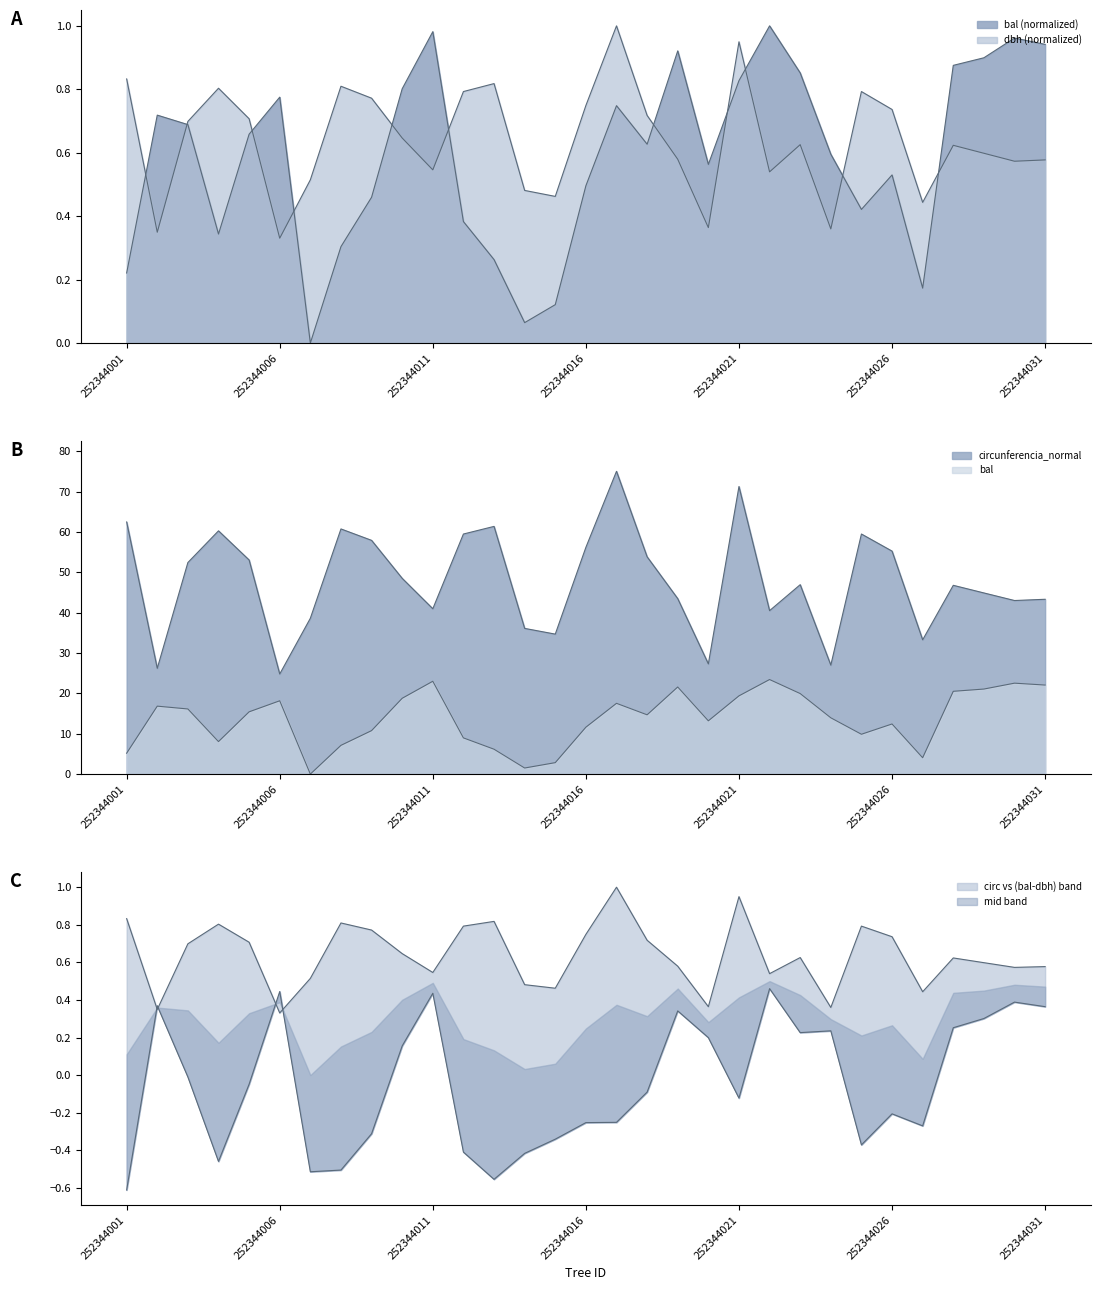

At which label does circunferencia_normal reach its peak?

252344017